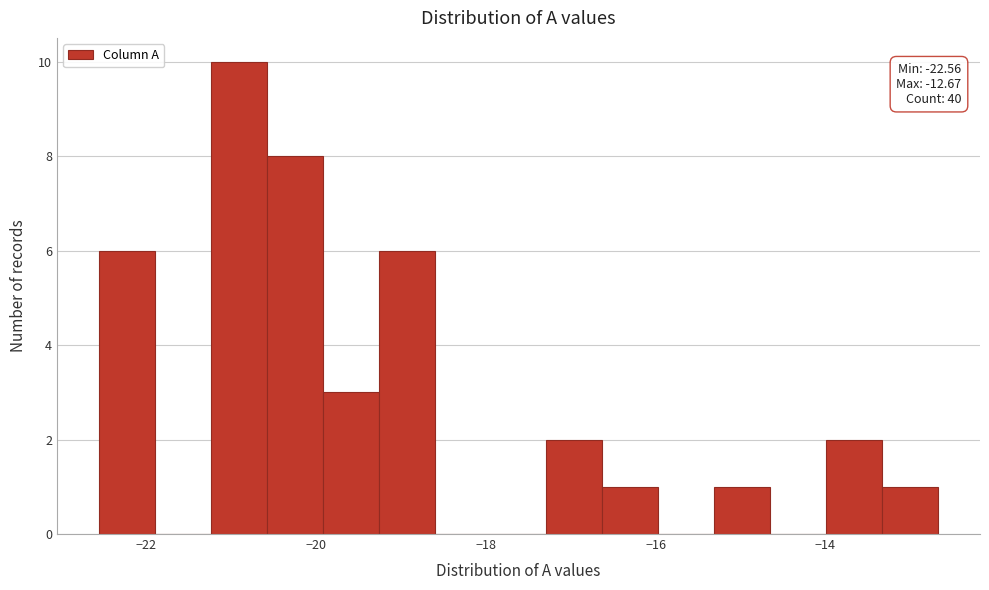

Read against the x-axis, roughly where is the centre of the tallest bar?

-21.0